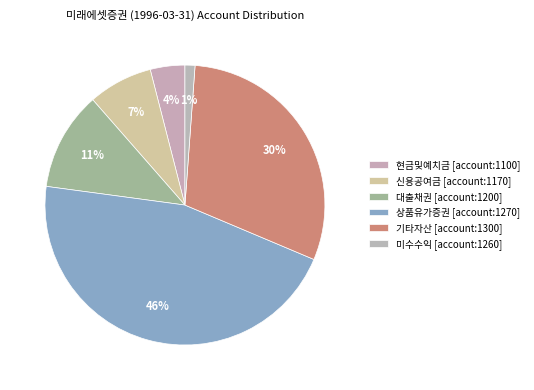

Do 기타자산 [account:1300] and 신용공여금 [account:1170] together represent more than half of the pie?

No